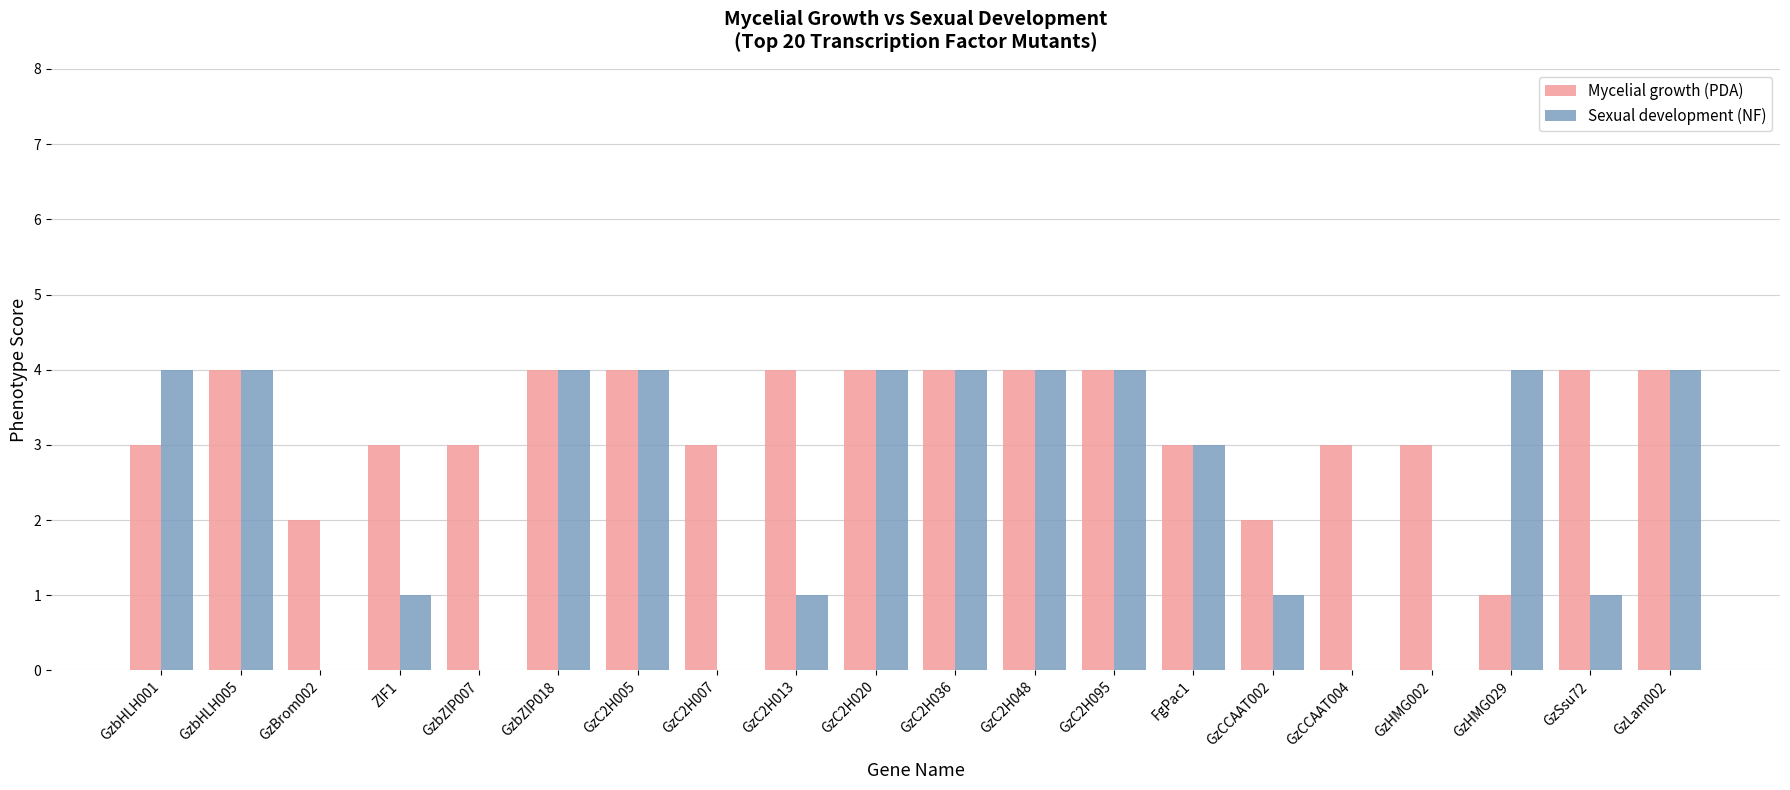

Which series has the largest total across all categories?

Mycelial growth (PDA)